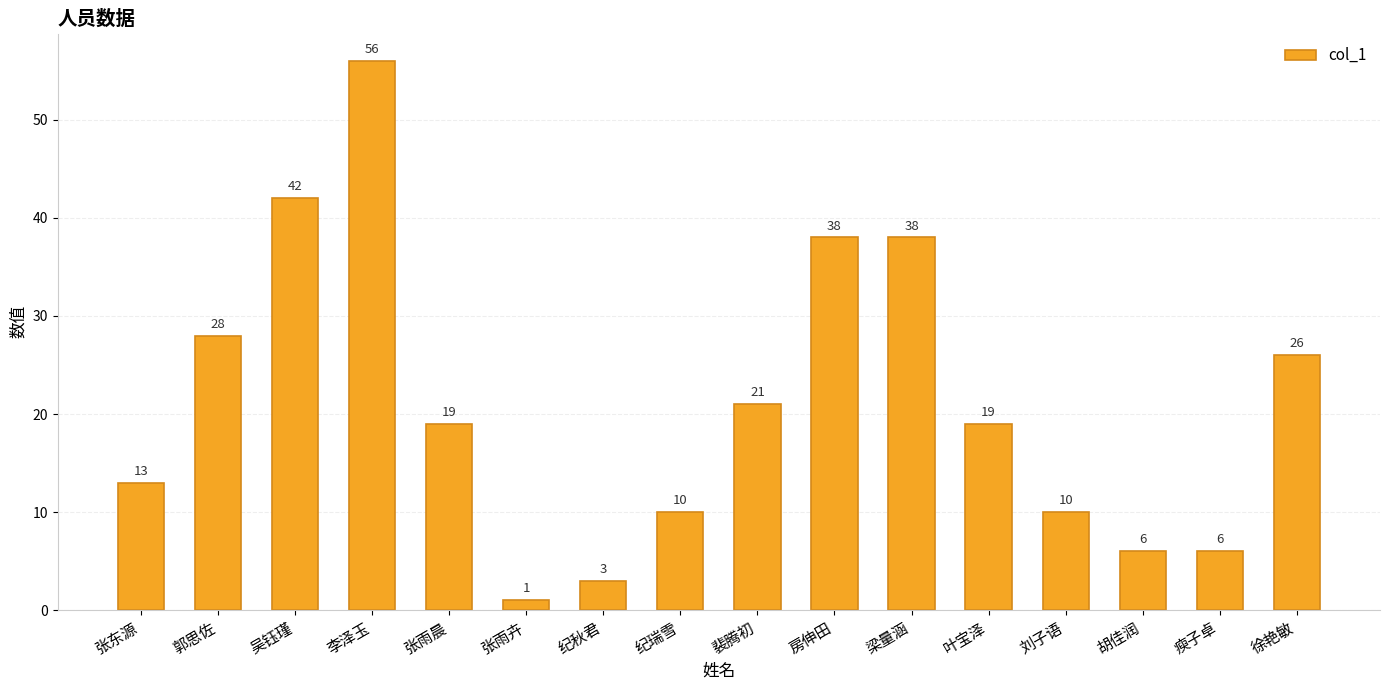

True or false: the data shows 38 at 梁量涵.

True